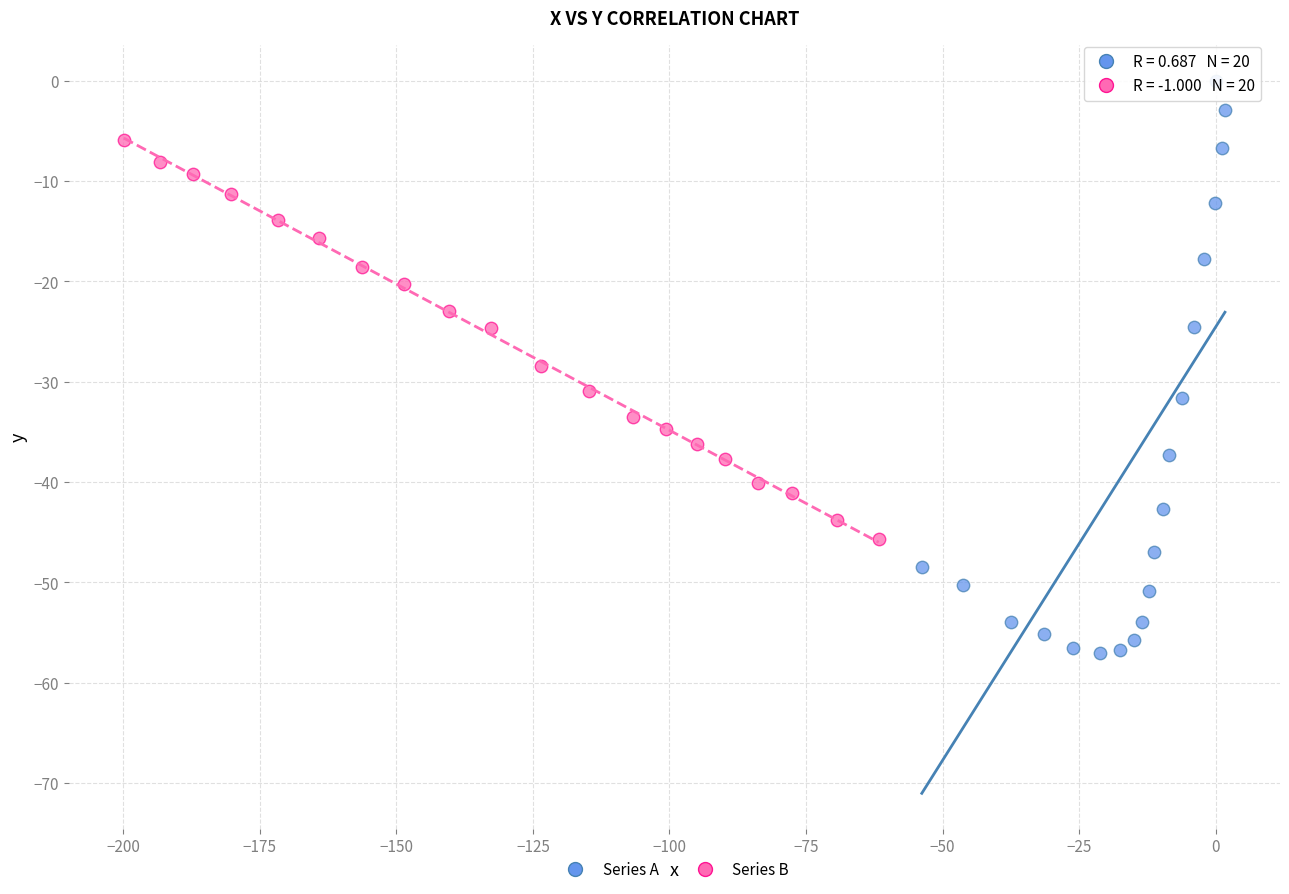

Which series reaches the maximum Y coordinate?

Series A